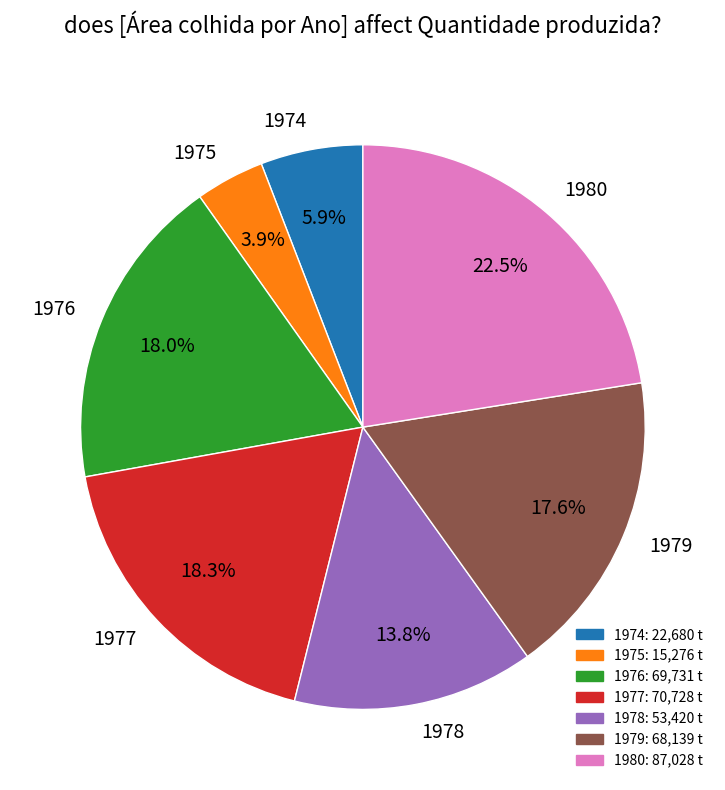

Count the number of slices in the pie.

7